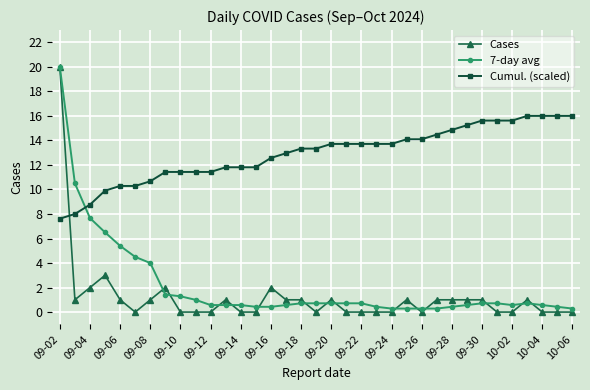

What is the greatest value displayed?

20.0